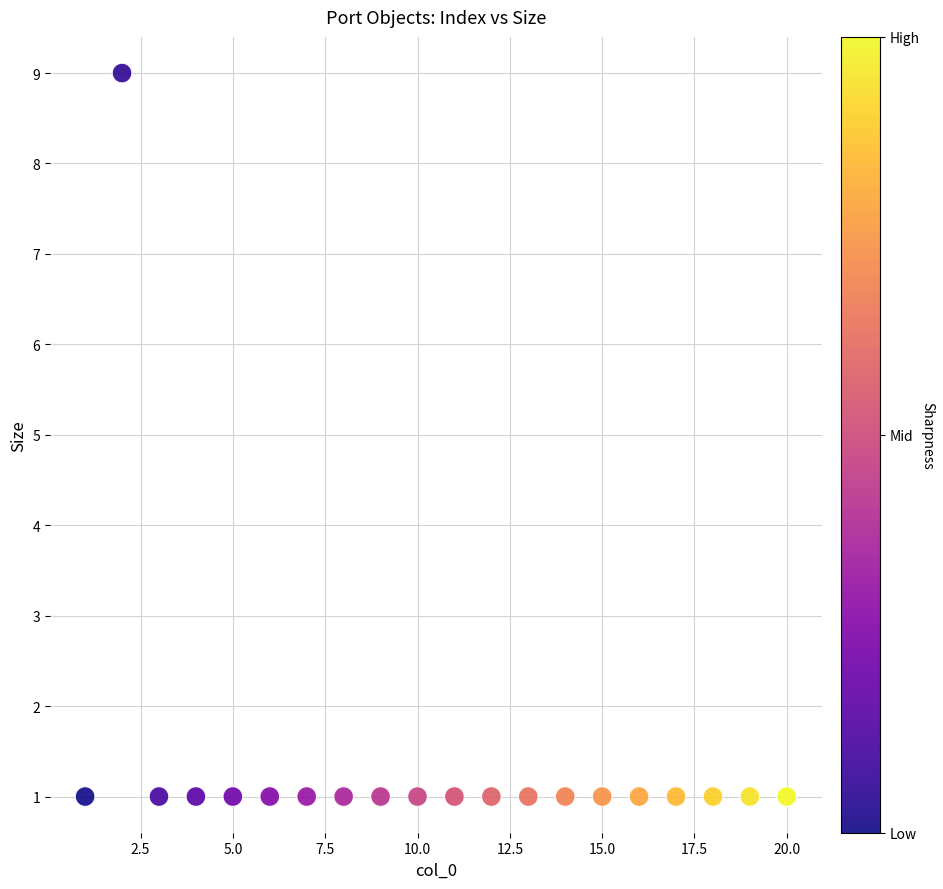

What is the range of Y values (max minus min)?

8